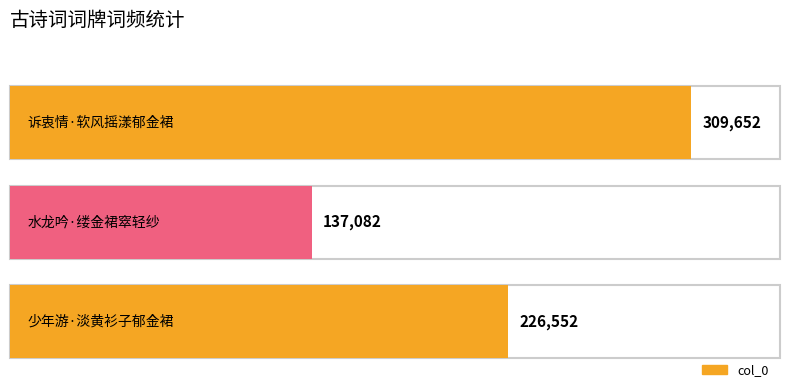

True or false: the data shows 352194 at 少年游·淡黄衫子郁金裙.

False